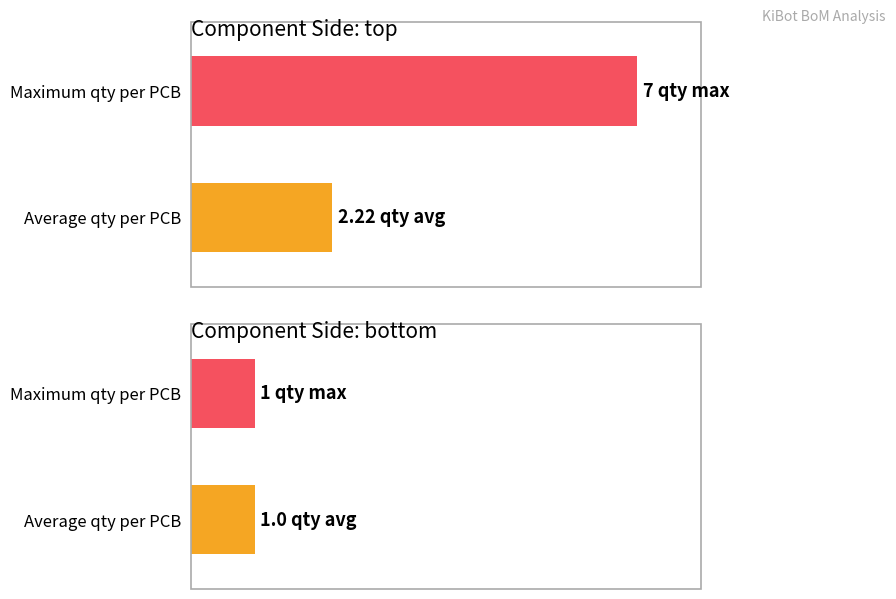

At which category is the sum across all series the highest?

top